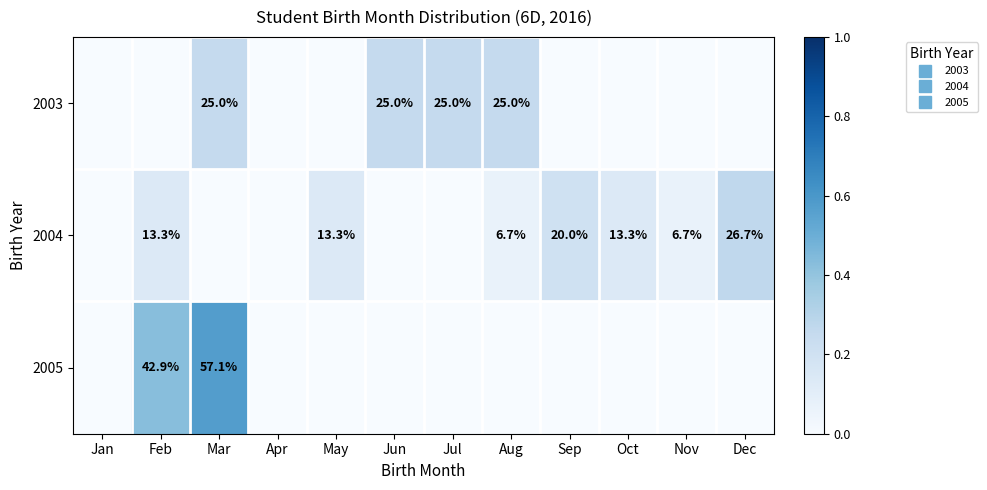

How many values in the 2004 series exceed 0?

7